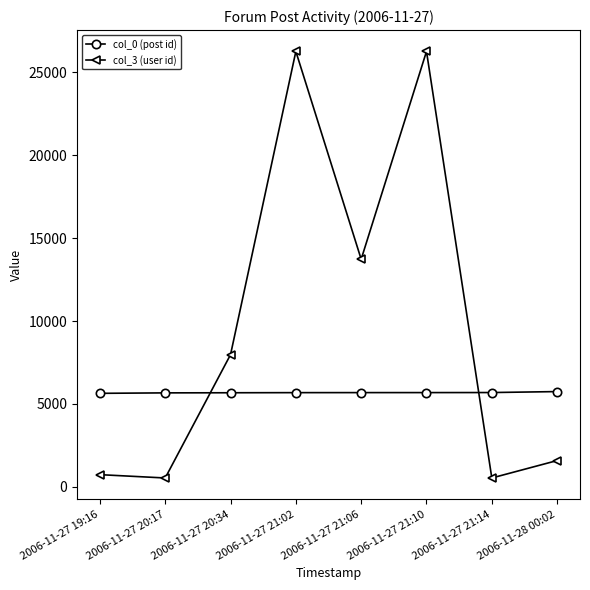

Between which two adjacent categories do col_3 (user id) and col_0 (post id) first intersect?

2006-11-27 20:17 and 2006-11-27 20:34